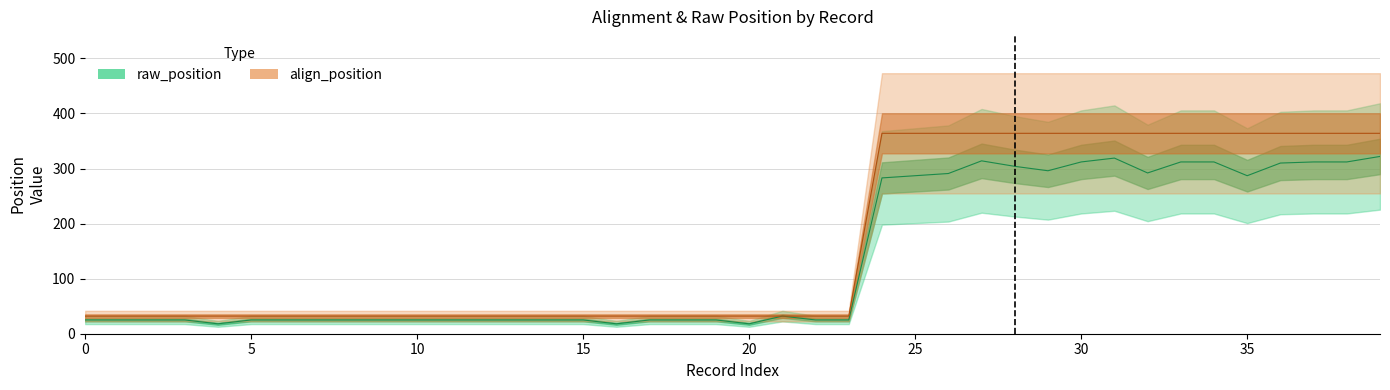

Reading left to right, transcribe all the data shown in this chart.

raw_position: 0=25	1=25	2=25	3=25	4=18	5=25	6=25	7=25	8=25	9=25	10=25	11=25	12=25	13=25	14=25	15=25	16=18	17=25	18=25	19=25	20=18	21=32	22=25	23=25	24=283	25=287	26=291	27=314	28=304	29=296	30=312	31=319	32=292	33=312	34=312	35=287	36=310	37=312	38=312	39=322
align_position: 0=32	1=32	2=32	3=32	4=32	5=32	6=32	7=32	8=32	9=32	10=32	11=32	12=32	13=32	14=32	15=32	16=32	17=32	18=32	19=32	20=32	21=32	22=32	23=32	24=364	25=364	26=364	27=364	28=364	29=364	30=364	31=364	32=364	33=364	34=364	35=364	36=364	37=364	38=364	39=364